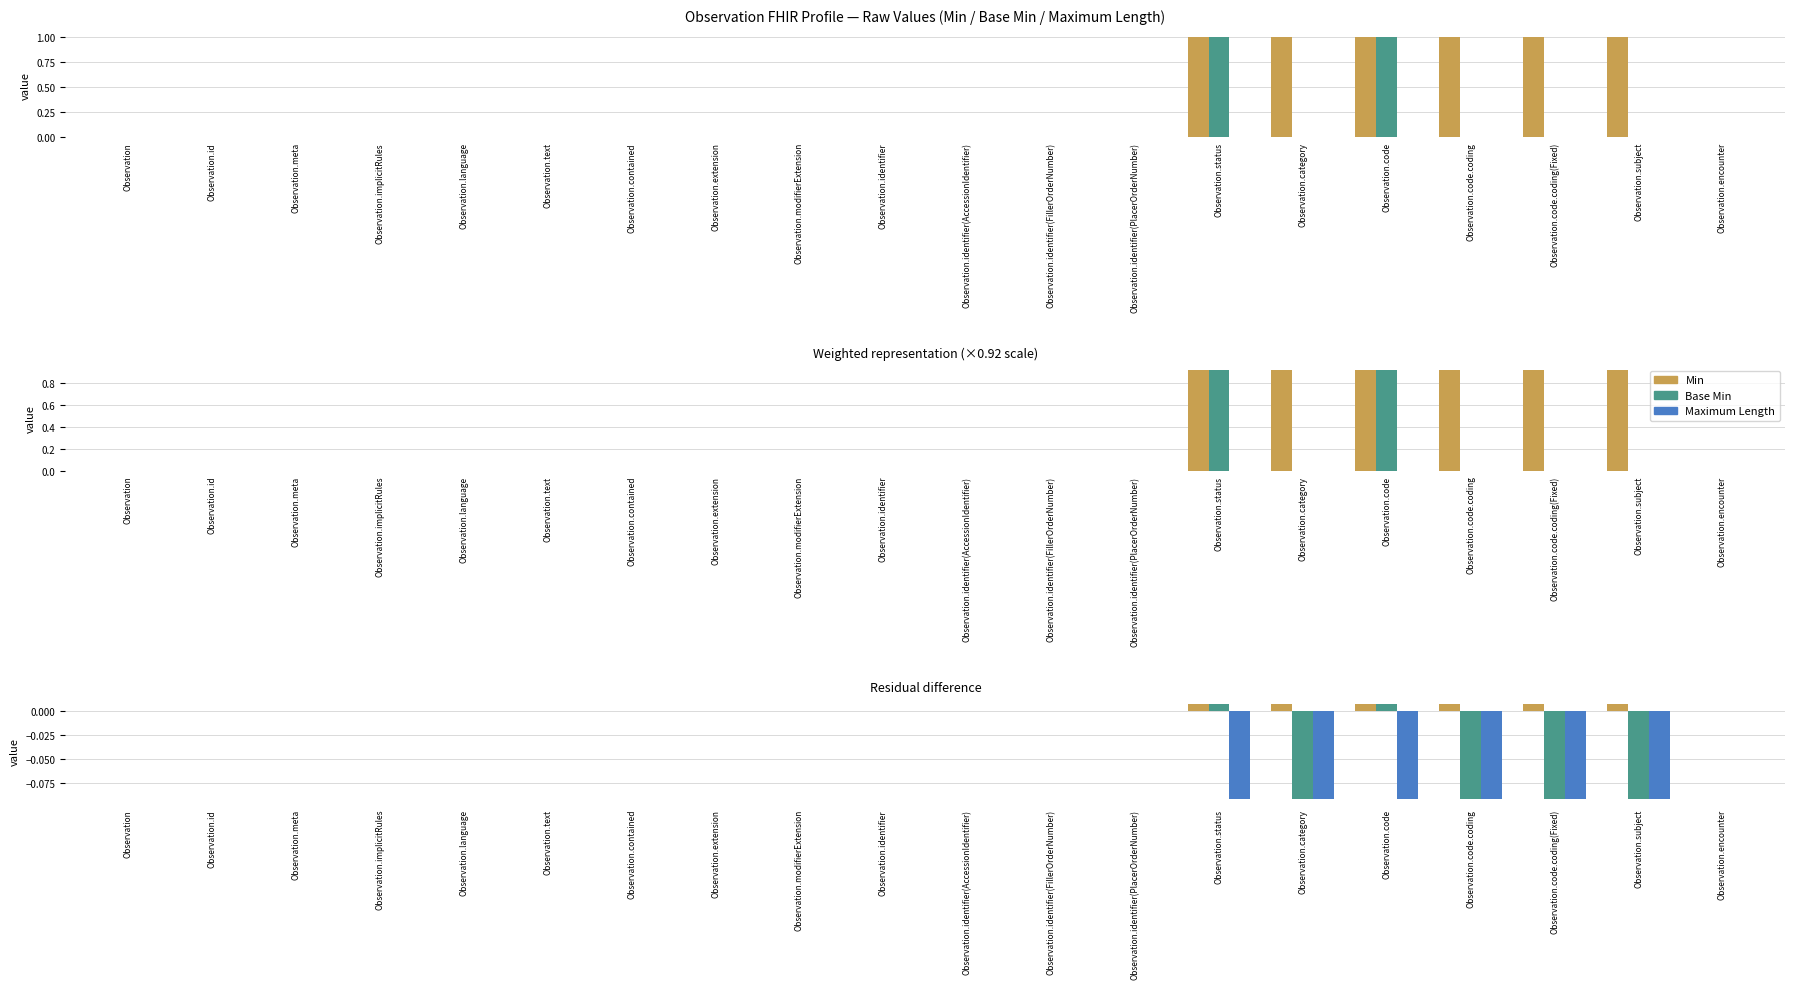

At Observation.contained, list the series in order from largest to smallest.

Min, Base Min, Maximum Length